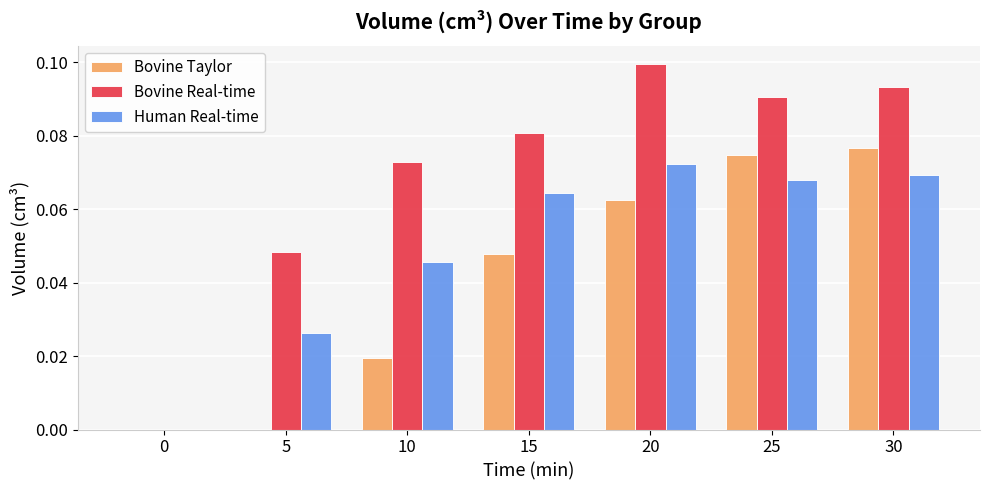

True or false: Bovine Real-time has a value of 0.0 at 0.

True